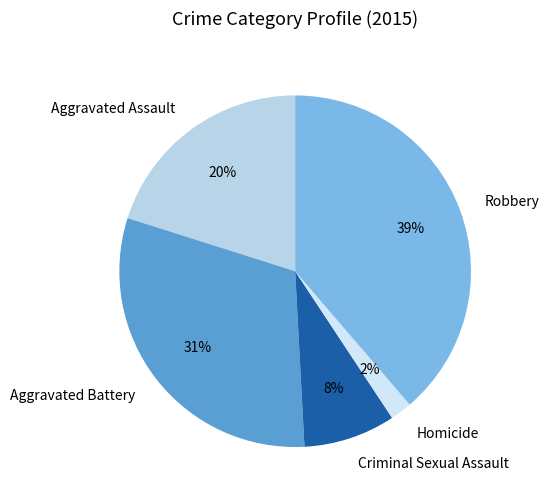

The Aggravated Battery slice represents 31% of the pie. True or false?

True